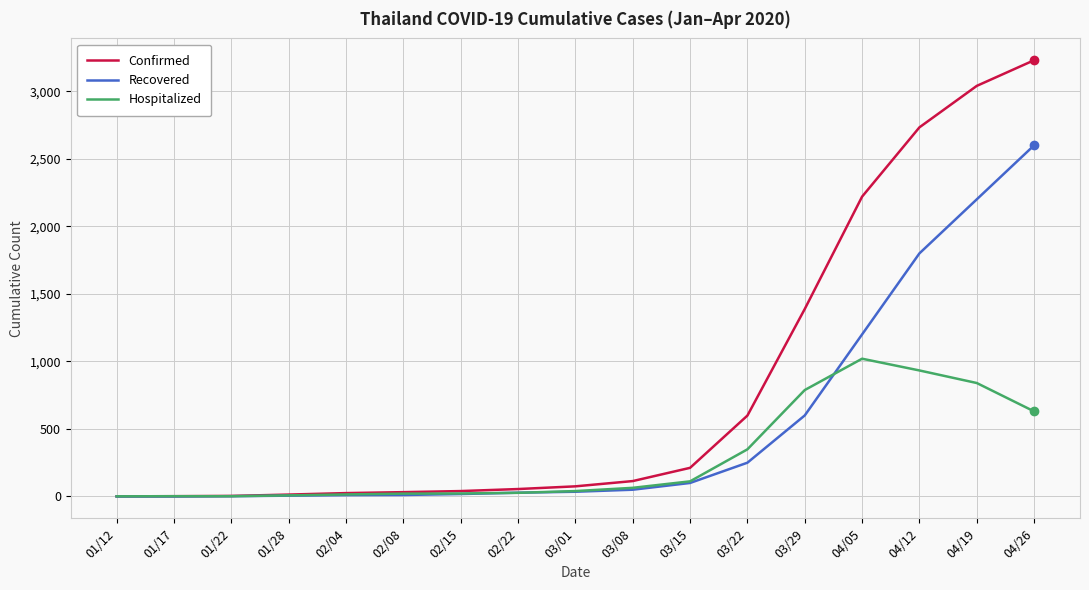

Which series has the largest total across all categories?

Confirmed